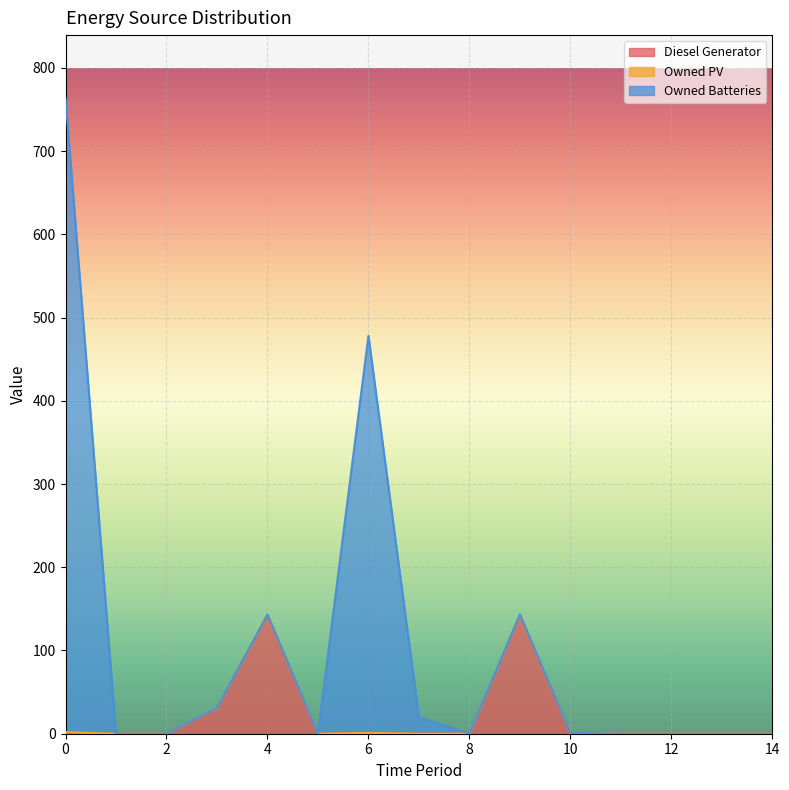

Rank the series at 4 from lowest to highest value.

Owned PV, Owned Batteries, Diesel Generator